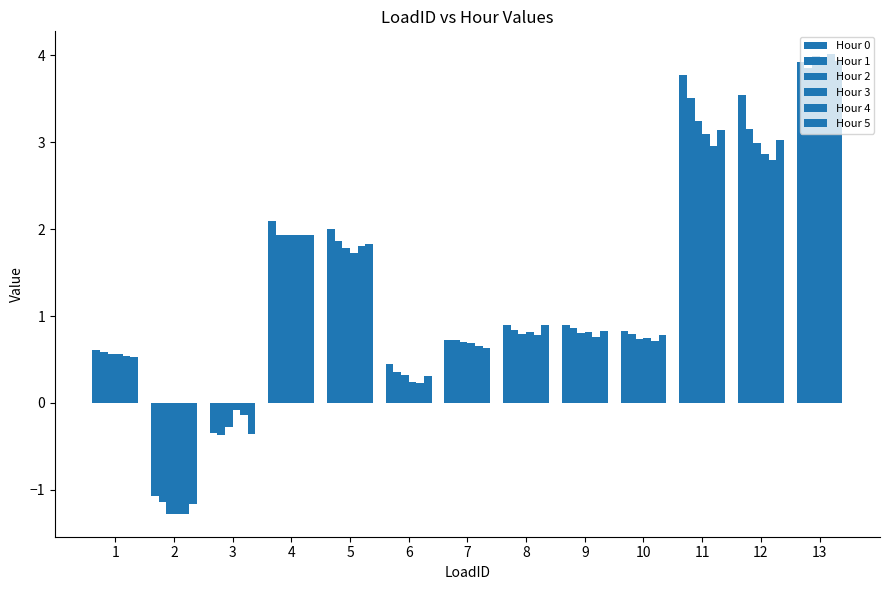

What is the total value across all series at 12?

18.4